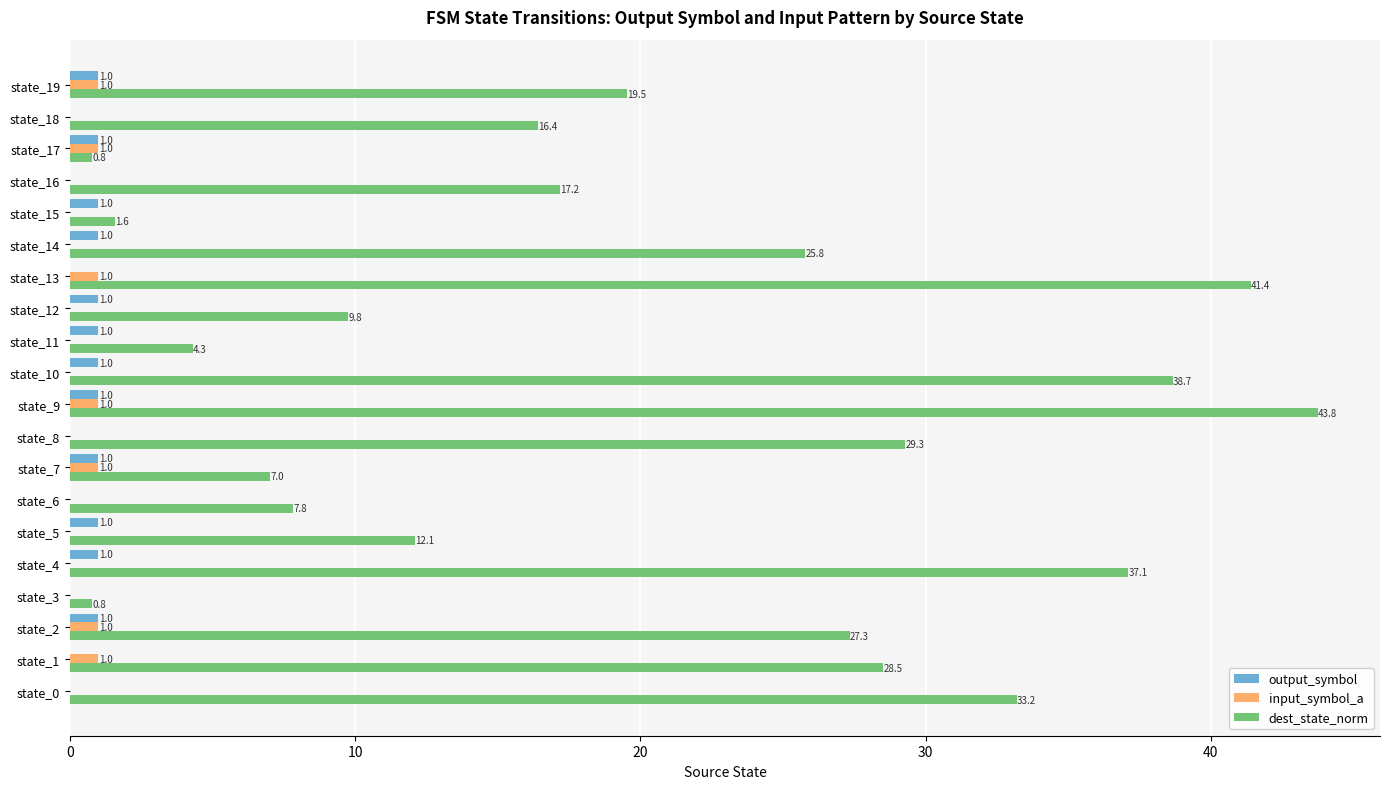

What is the sum of all output_symbol values?

12.0